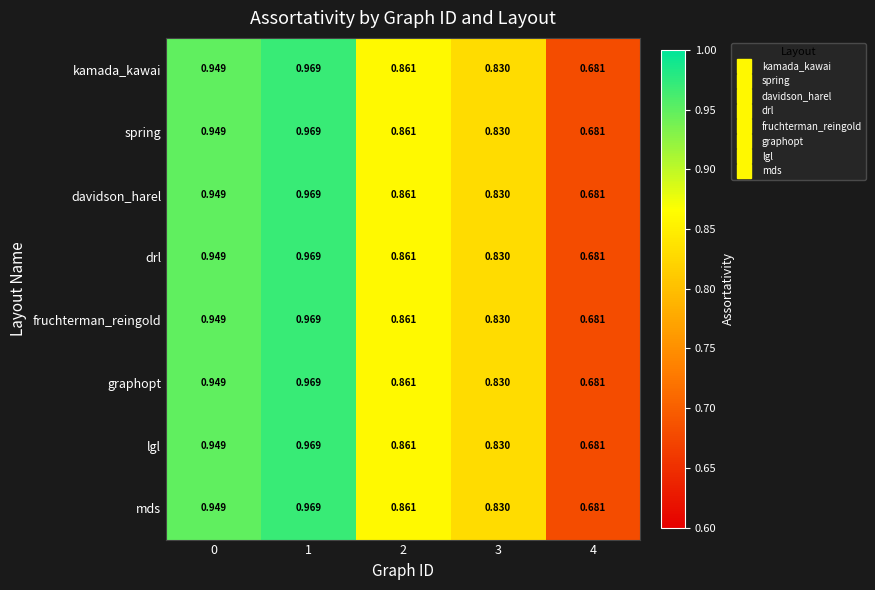

Is the value of spring at 2 greater than the value of drl at 3?

Yes